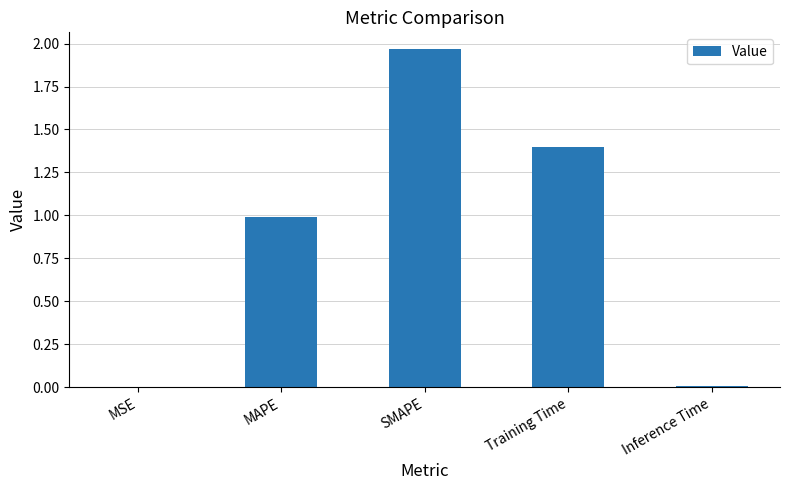

Between MSE and Training Time, which is larger?

Training Time